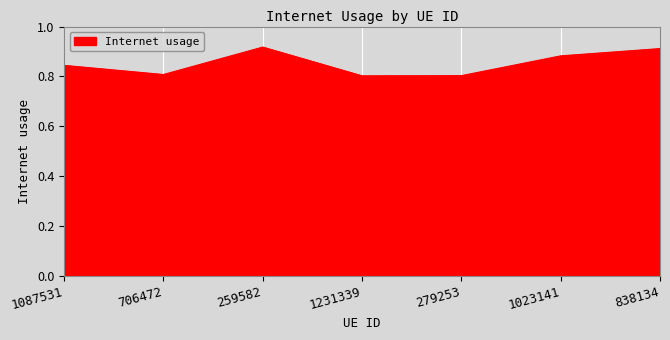

What is the sum of the values at 259582 and 279253?

1.7